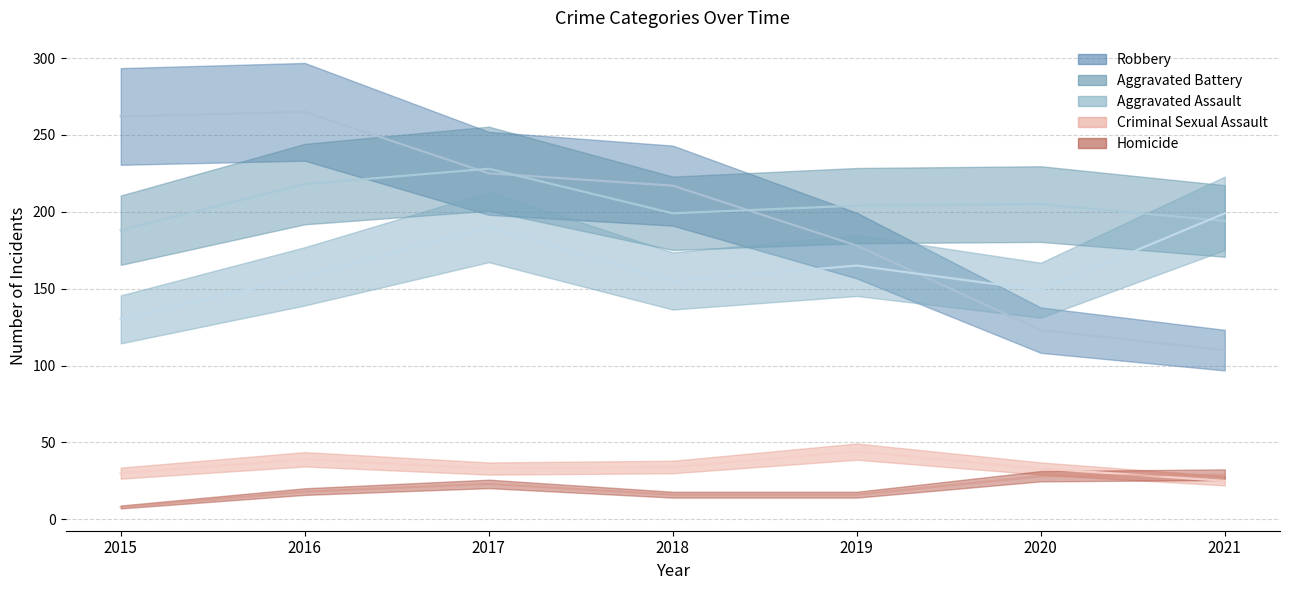

How many interior local peaks does the Aggravated Battery series have?

2